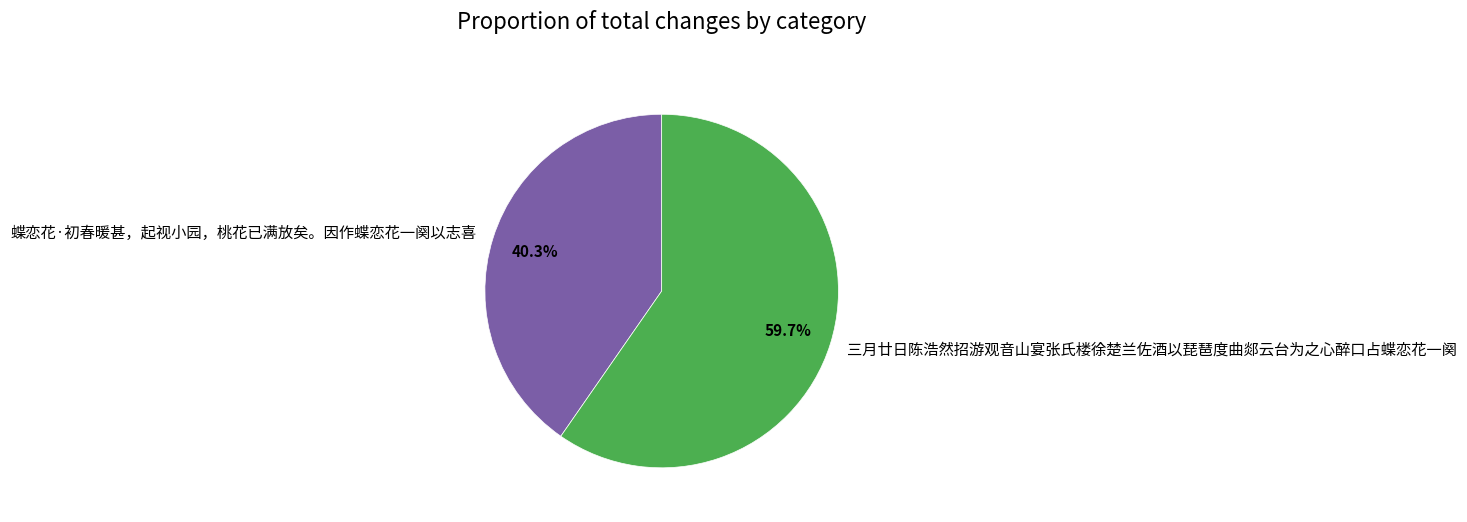

How many segments does this pie chart have?

2